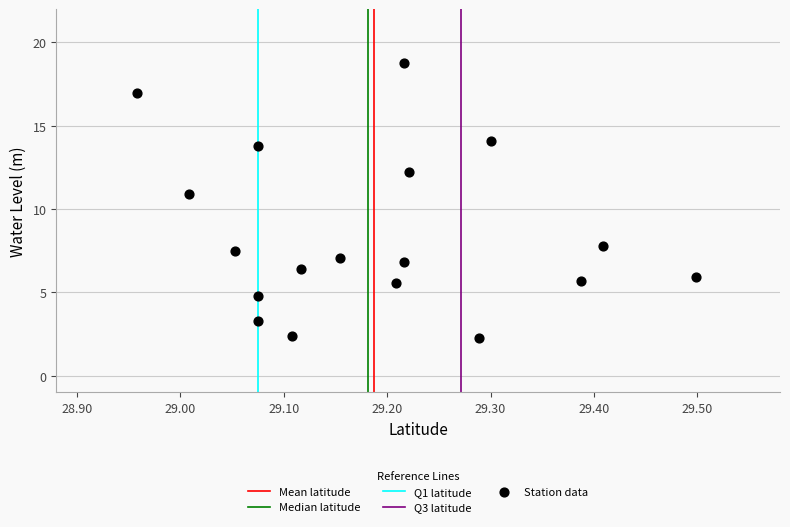

What is the range of Y values (max minus min)?

16.5